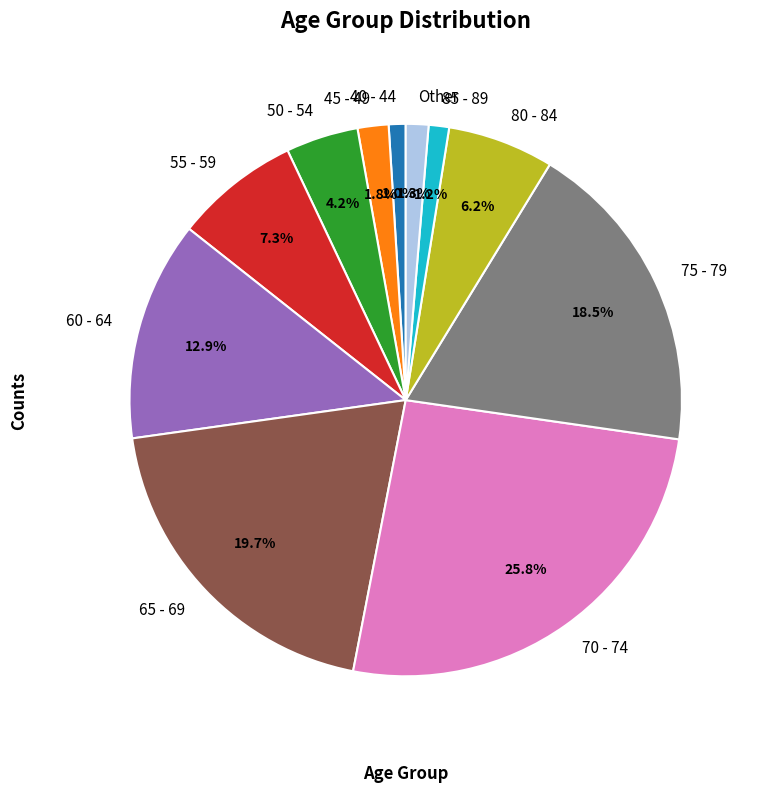

What percentage is NOT represented by 60 - 64?

87.1%